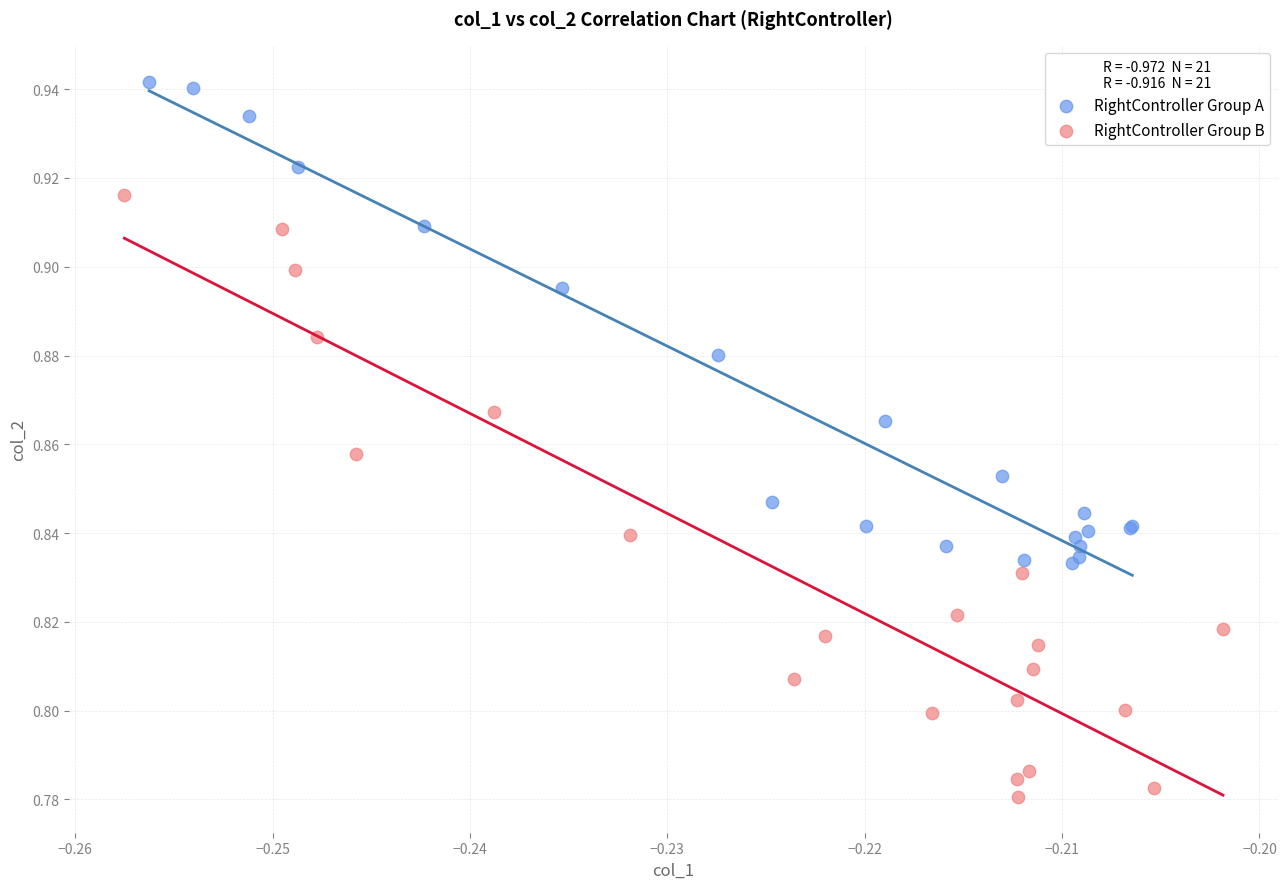

Which series has the largest Y range (max minus min)?

RightController Group B